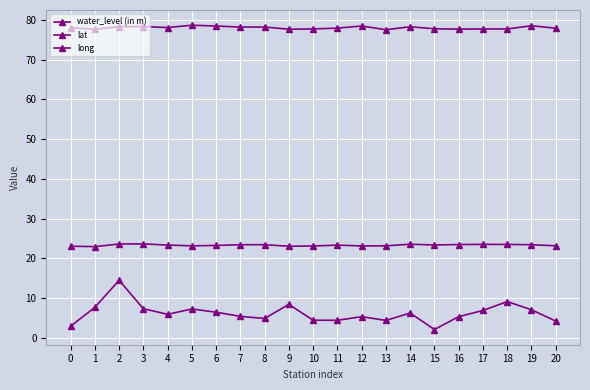

In water_level (in m), how many points are lower than both neighbors (excluding endpoints)?

5